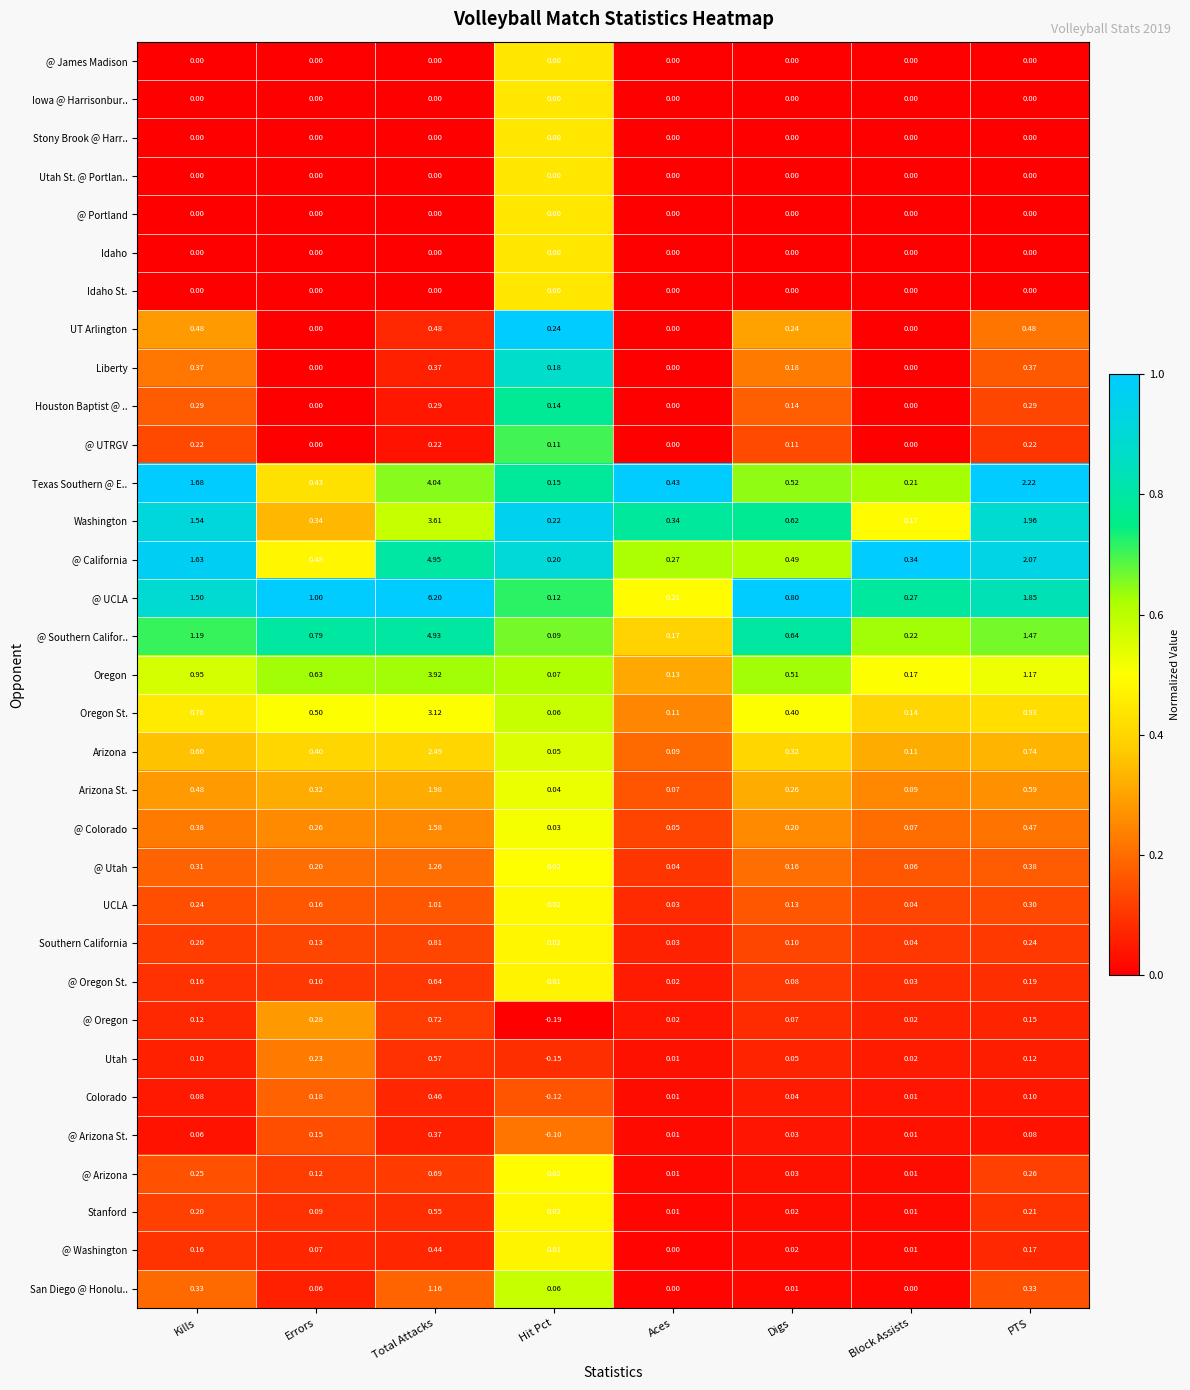

How many data points does each series have?

8